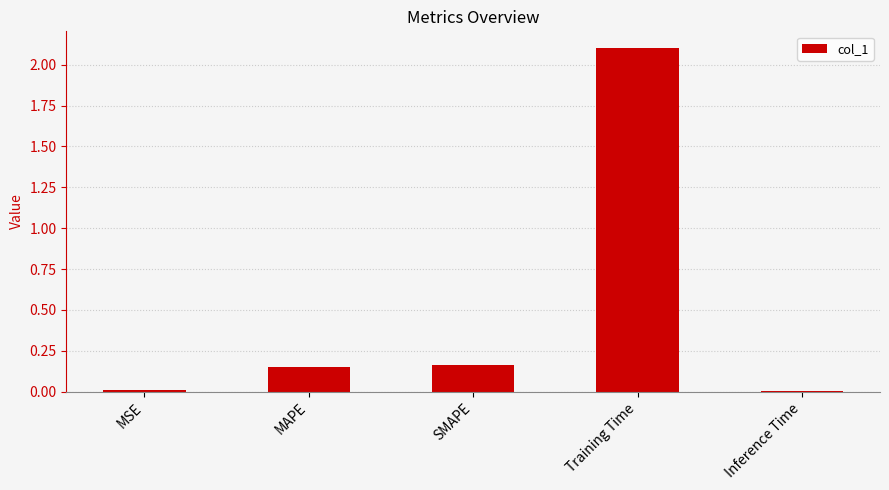

True or false: the data shows 0.0 at MSE.

True